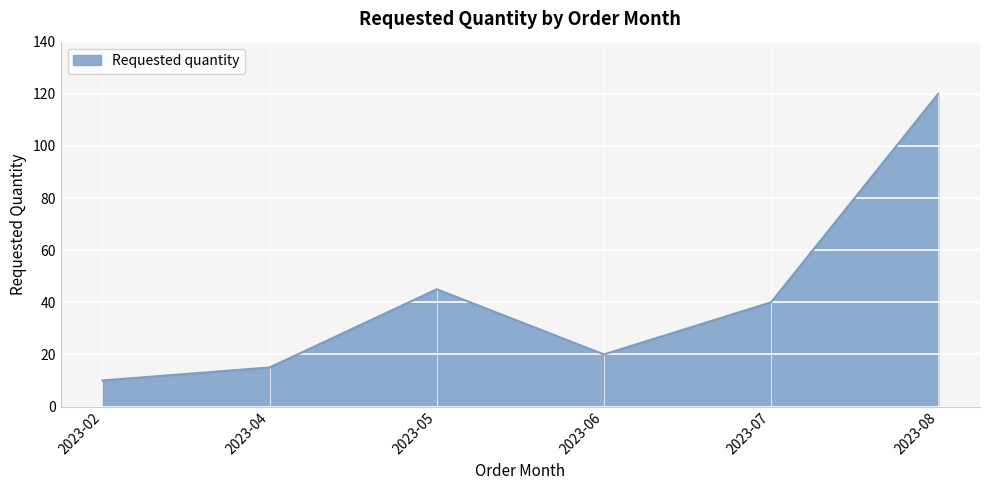

How many lines are shown in the chart?

1